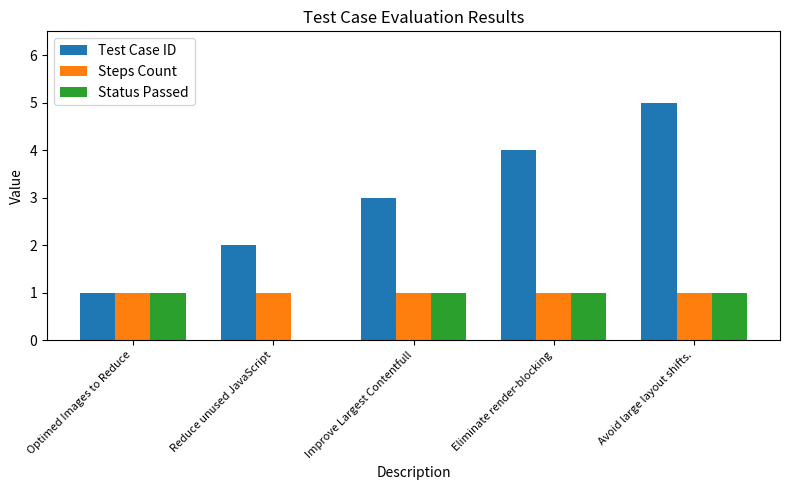

At which category is the sum across all series the highest?

Avoid large layout shifts.